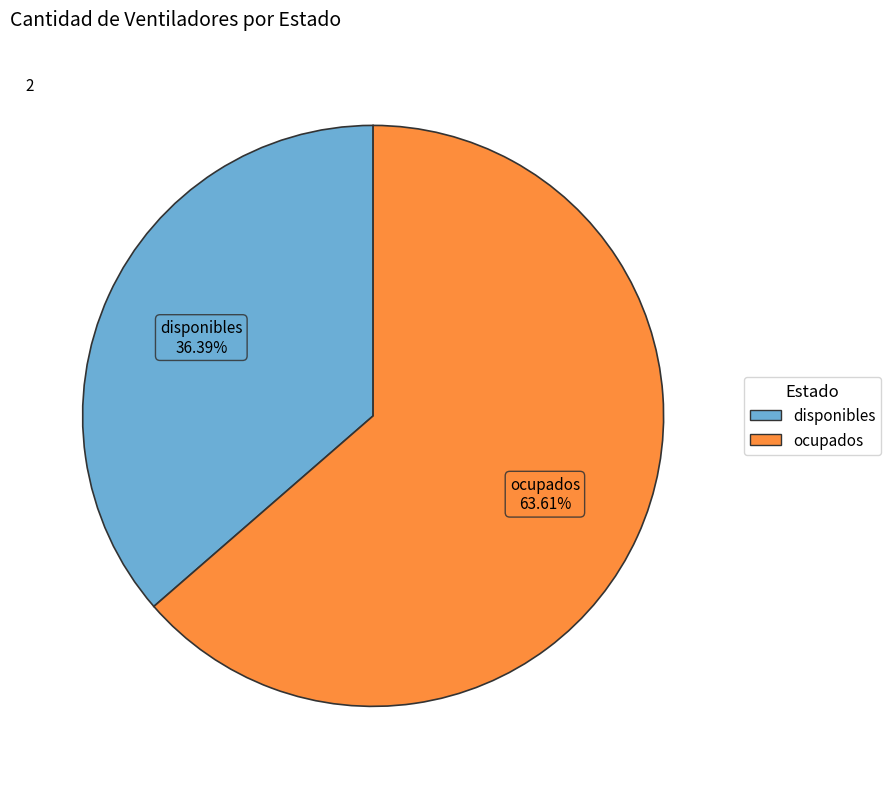

To the nearest percent, what is the combined percentage of disponibles and ocupados?

100%